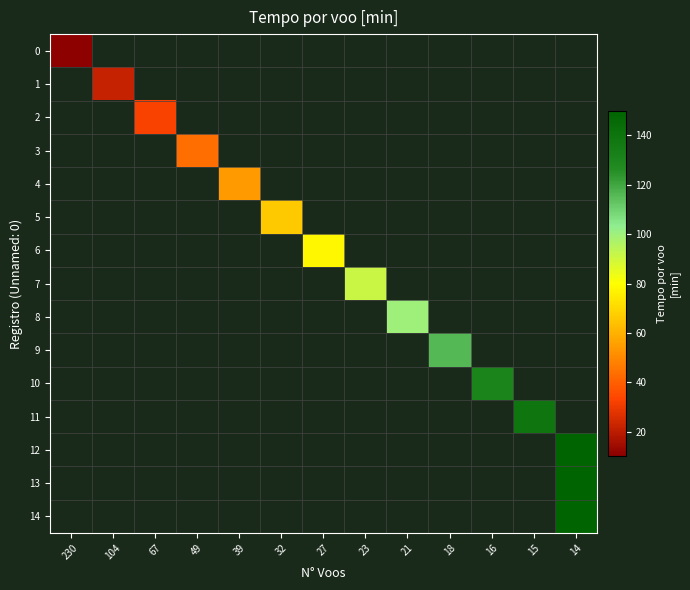

How many positive values does the 7 series have?

1